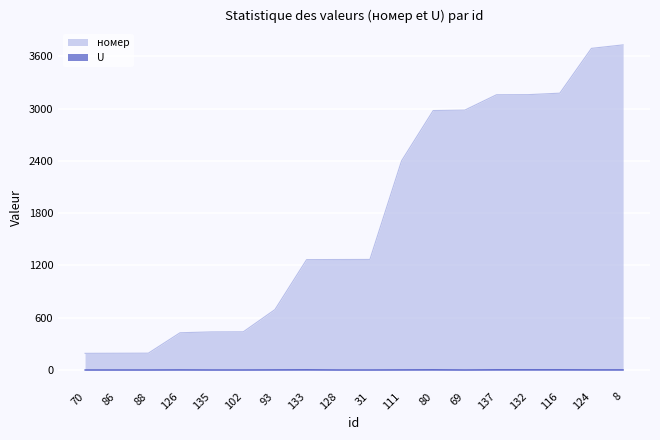

What are all the series names shown in the legend?

номер, U